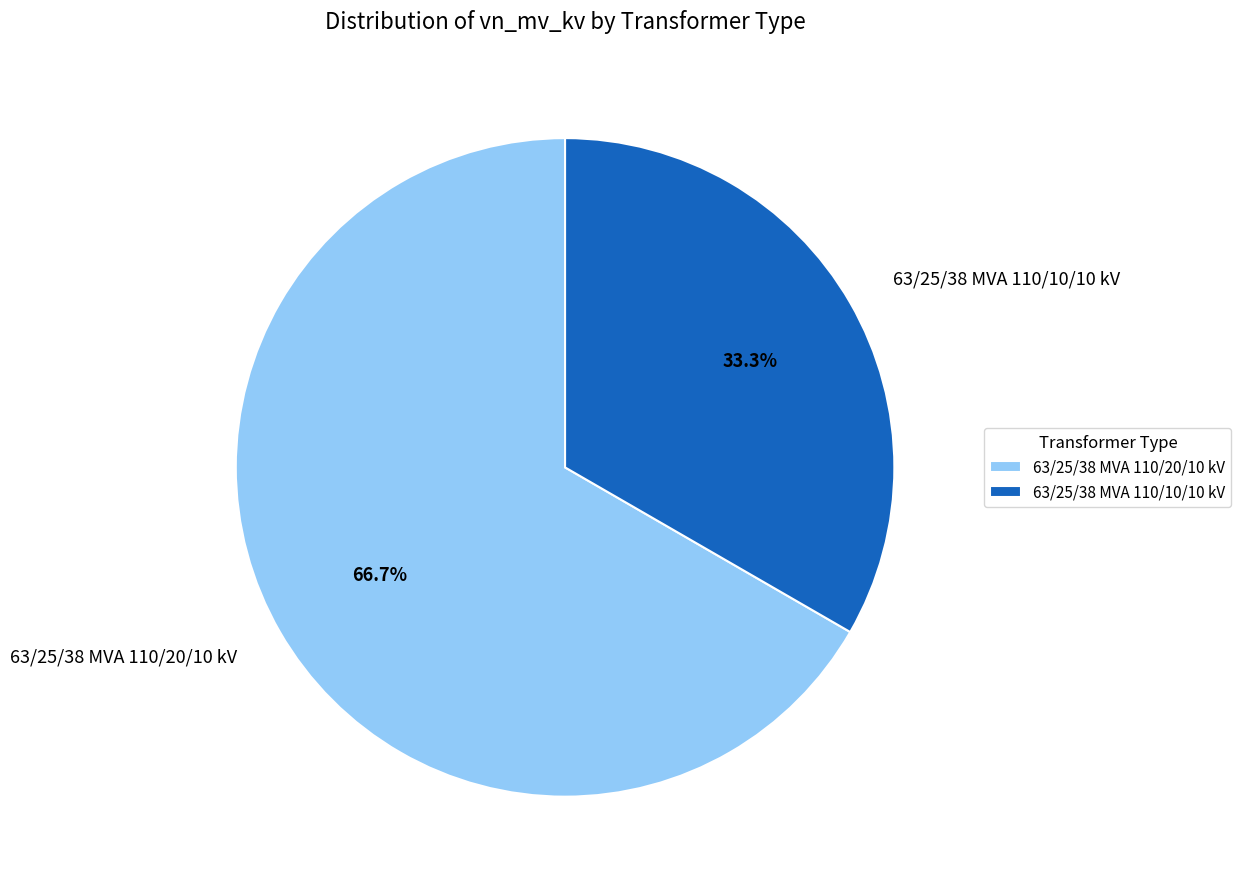

True or false: 63/25/38 MVA 110/20/10 kV accounts for 67% of the total.

True